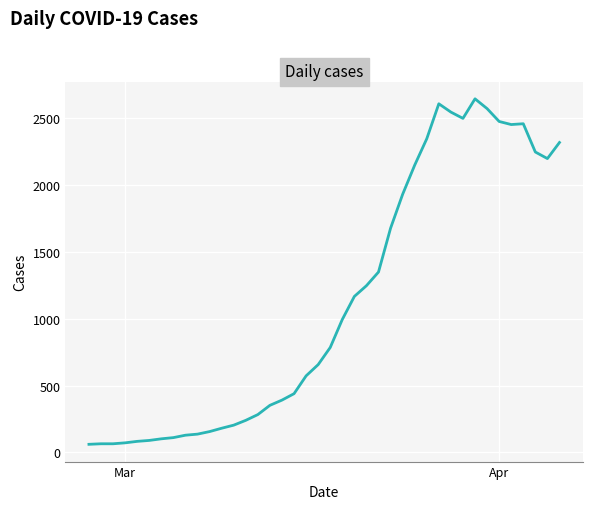

What is the smallest value displayed?

61